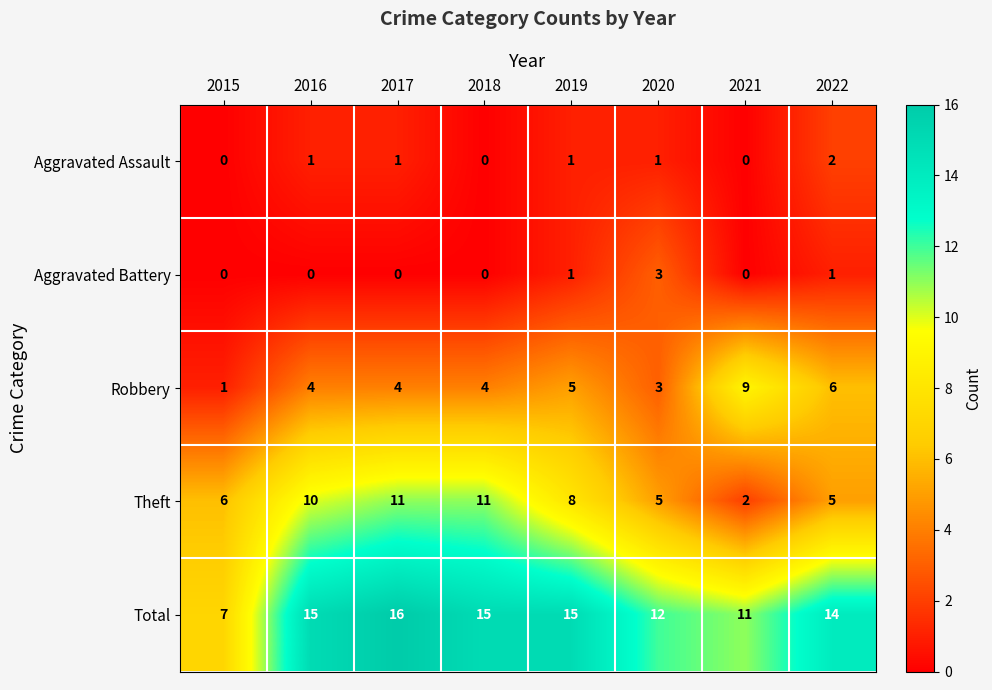

Which series has the largest total across all categories?

Total